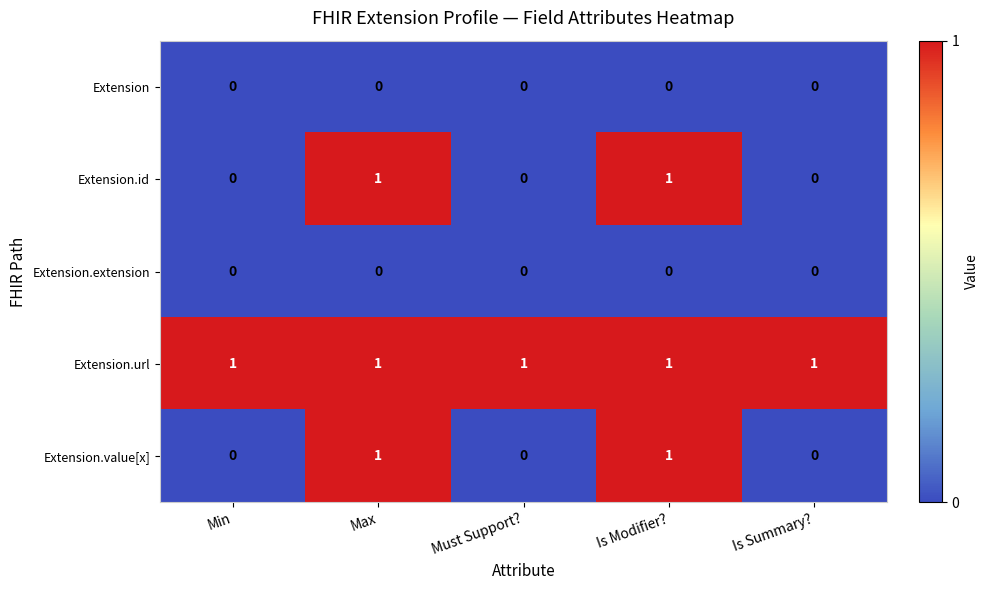

How many categories are shown in the chart?

5